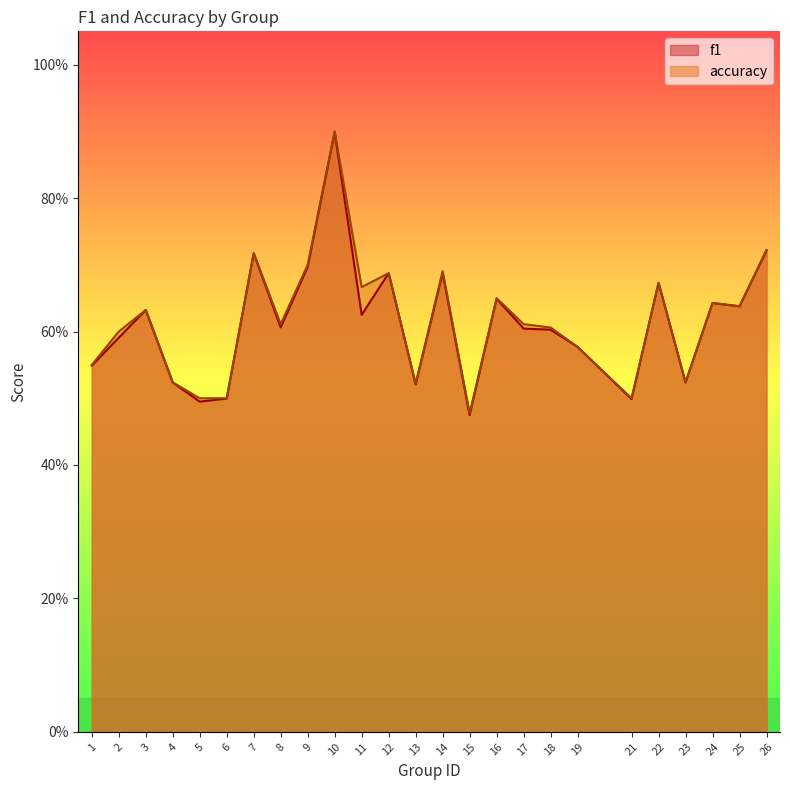

Which series has the largest range (max minus min)?

f1